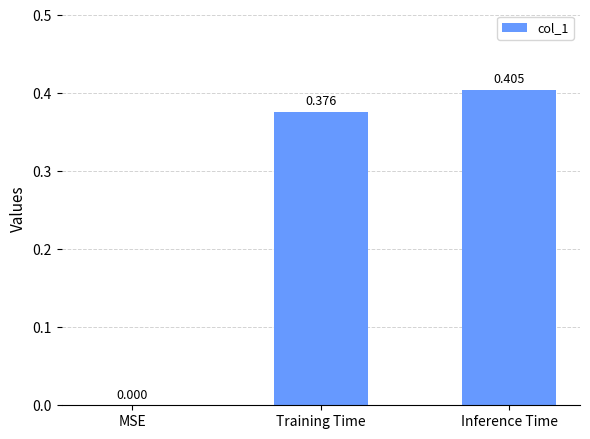

At which category does the chart reach its peak across all series?

Inference Time